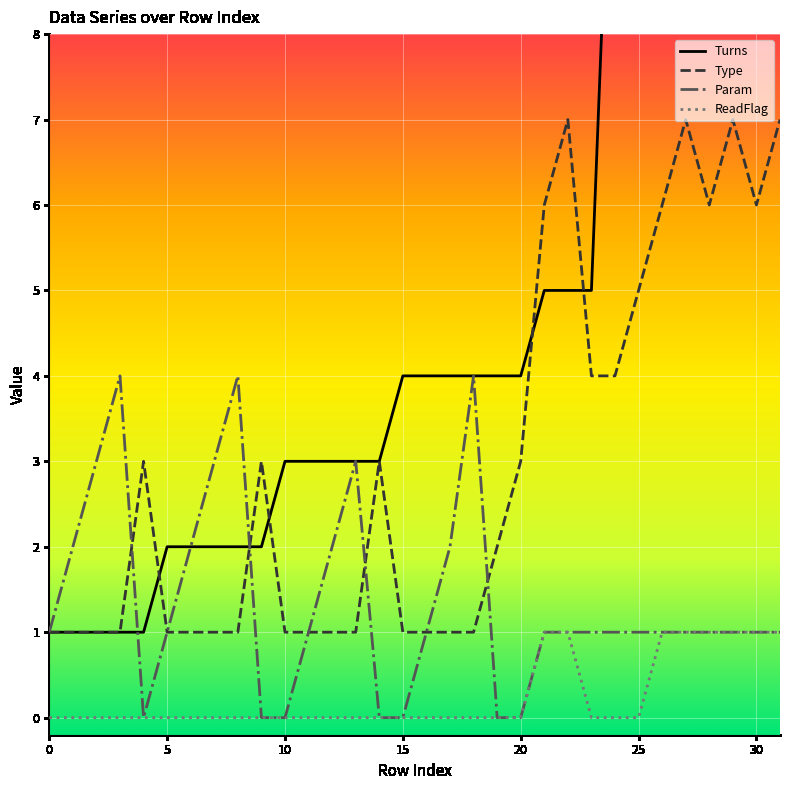

True or false: Type and ReadFlag intersect in this chart.

False